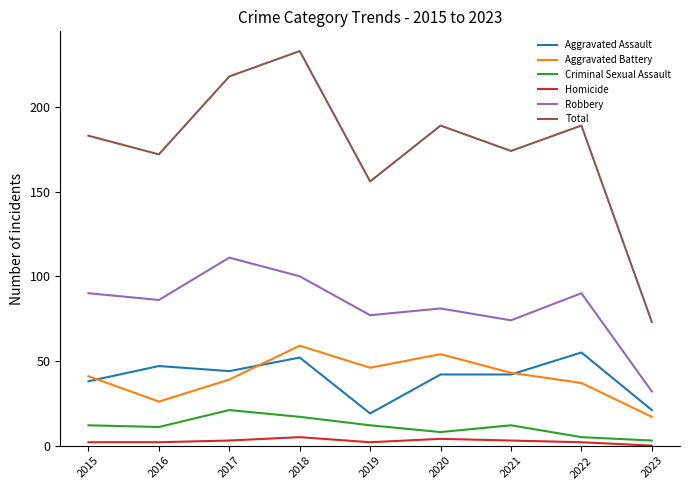

True or false: Aggravated Battery and Aggravated Assault cross at least once.

True